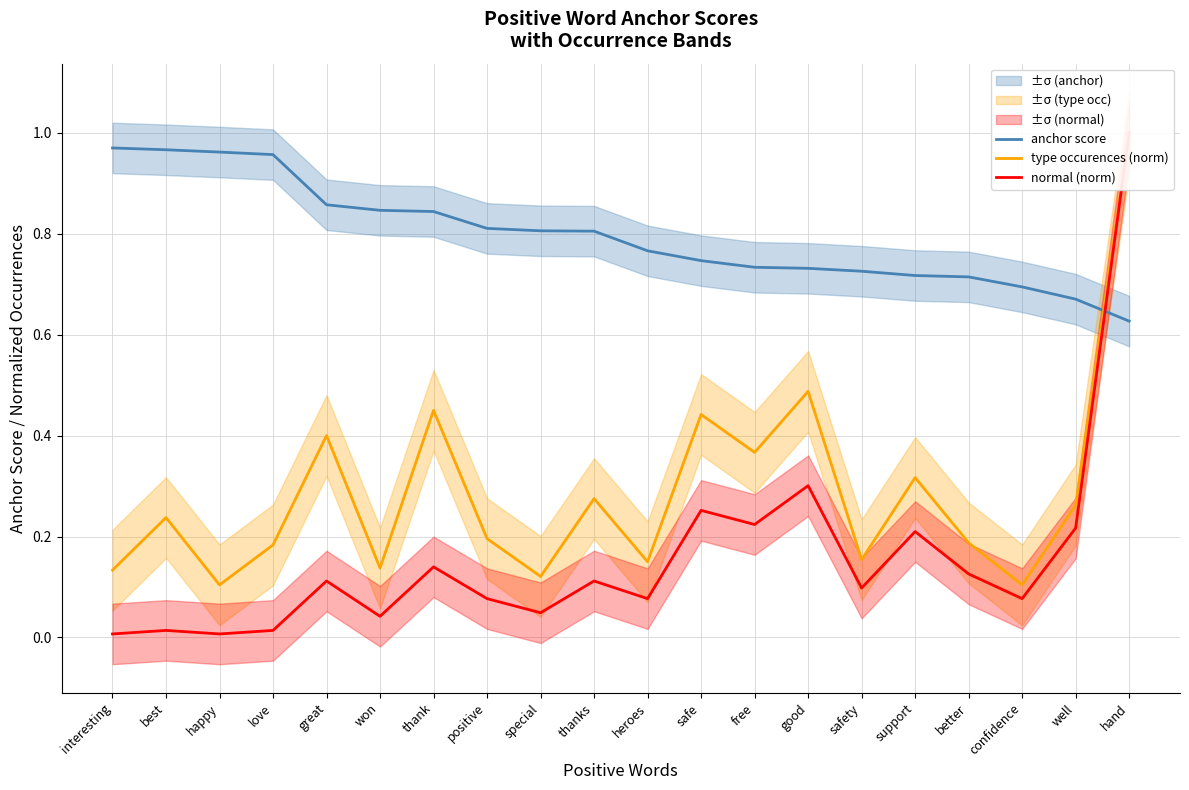

Reading left to right, transcribe all the data shown in this chart.

anchor score: 1.0	1.0	1.0	1.0	0.9	0.8	0.8	0.8	0.8	0.8	0.8	0.7	0.7	0.7	0.7	0.7	0.7	0.7	0.7	0.6
type occurences (norm): 0.1	0.2	0.1	0.2	0.4	0.1	0.5	0.2	0.1	0.3	0.1	0.4	0.4	0.5	0.2	0.3	0.2	0.1	0.3	1.0
normal (norm): 0.0	0.0	0.0	0.0	0.1	0.0	0.1	0.1	0.0	0.1	0.1	0.3	0.2	0.3	0.1	0.2	0.1	0.1	0.2	1.0